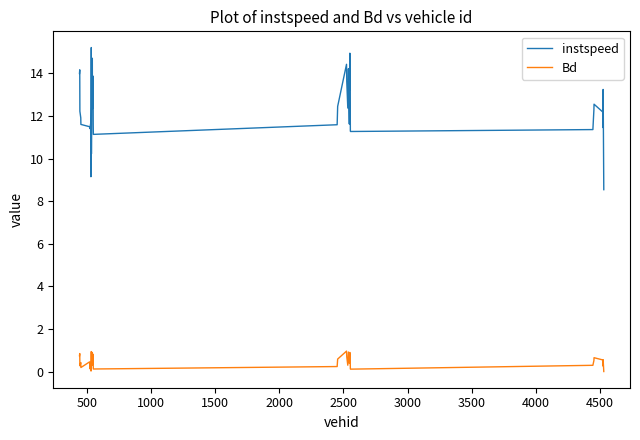

Which series has the widest spread of values?

instspeed